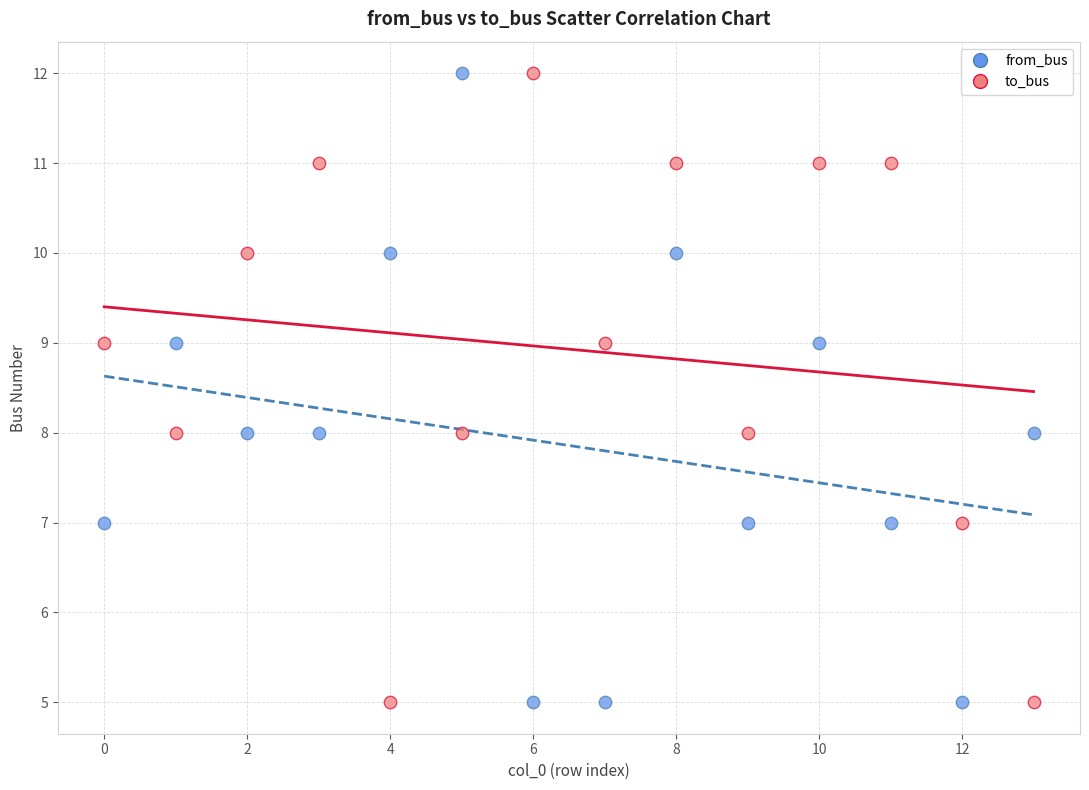

Across all data points, what is the range of Y values (max minus min)?

7